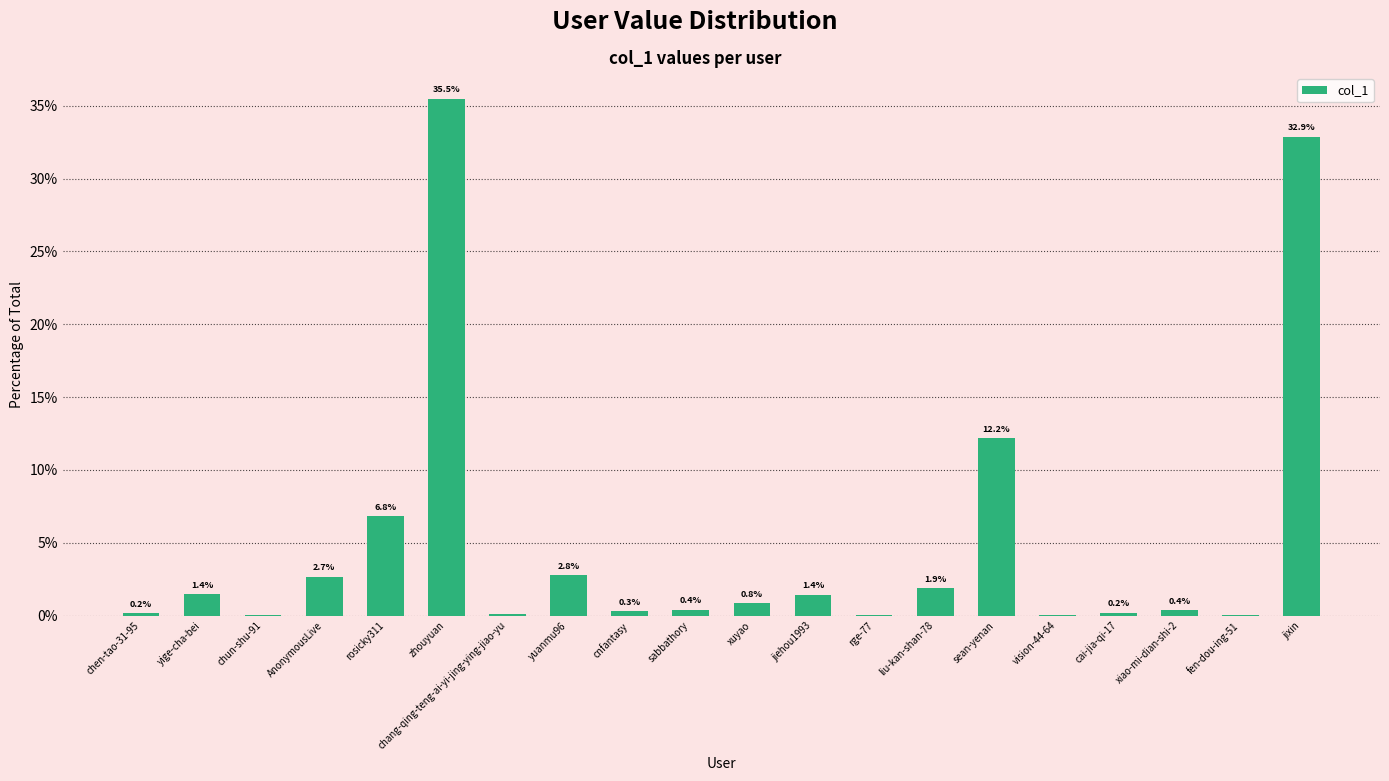

What is the sum of the values at vision-44-64 and jixin?

32.9